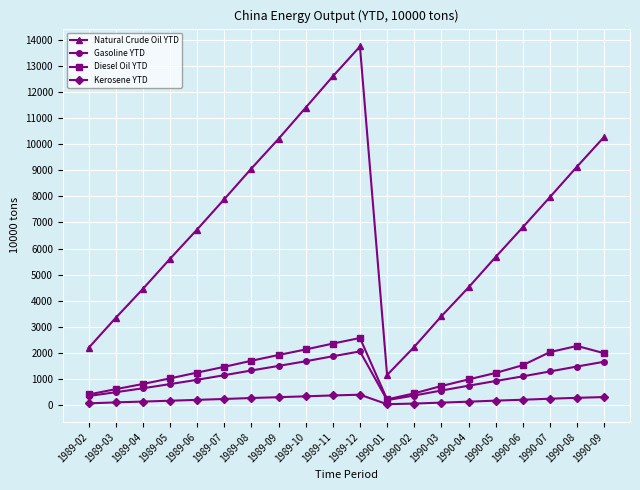

Rank the series by their maximum value, from lowest to highest.

Kerosene YTD, Gasoline YTD, Diesel Oil YTD, Natural Crude Oil YTD